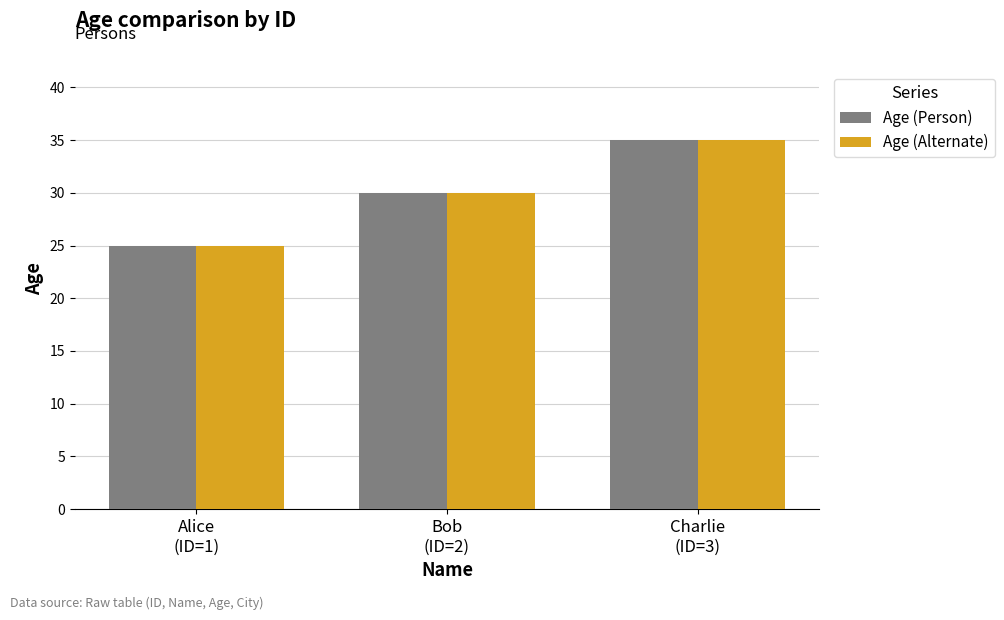

What is the total value across all series at Alice
(ID=1)?

50